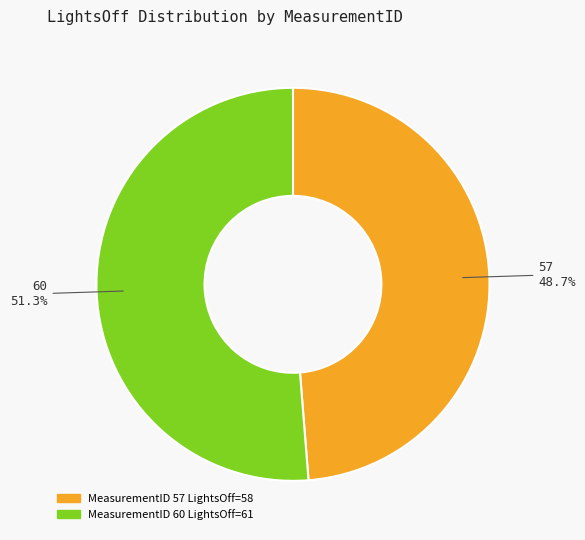

To the nearest percent, what is the difference between the largest and smallest slice percentages?

3%